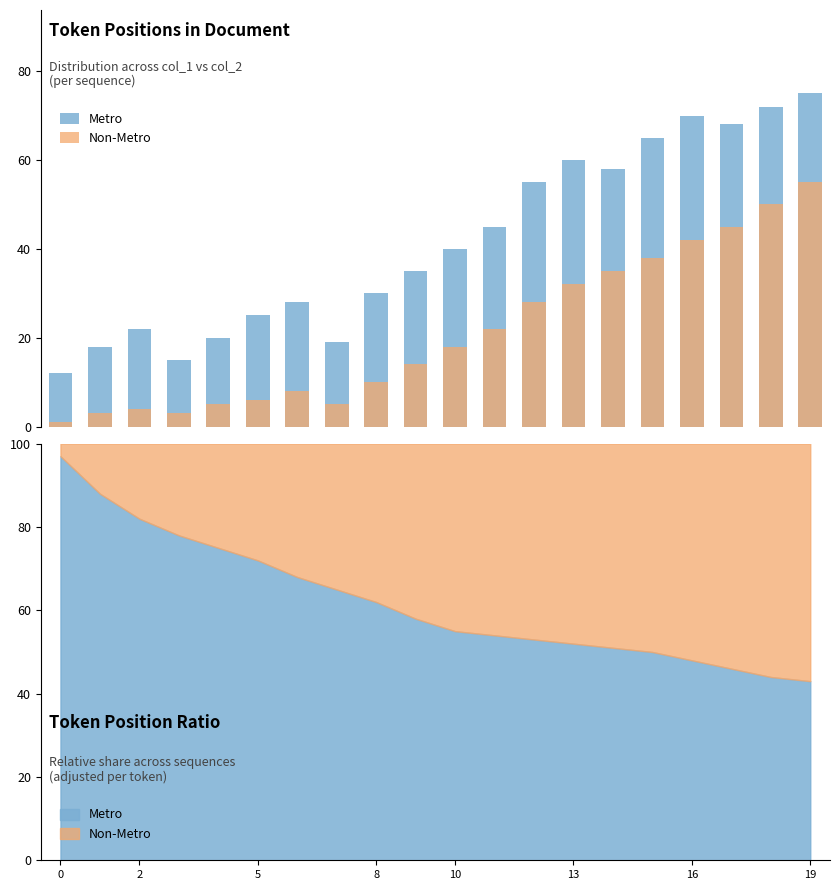

Does the chart contain stacked bars?

No